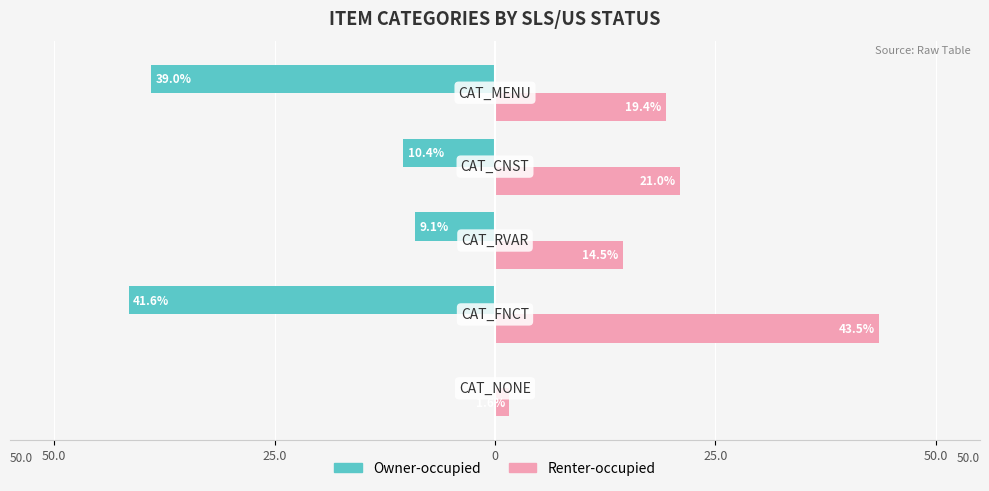

What are all the series names shown in the legend?

Owner-occupied, Renter-occupied